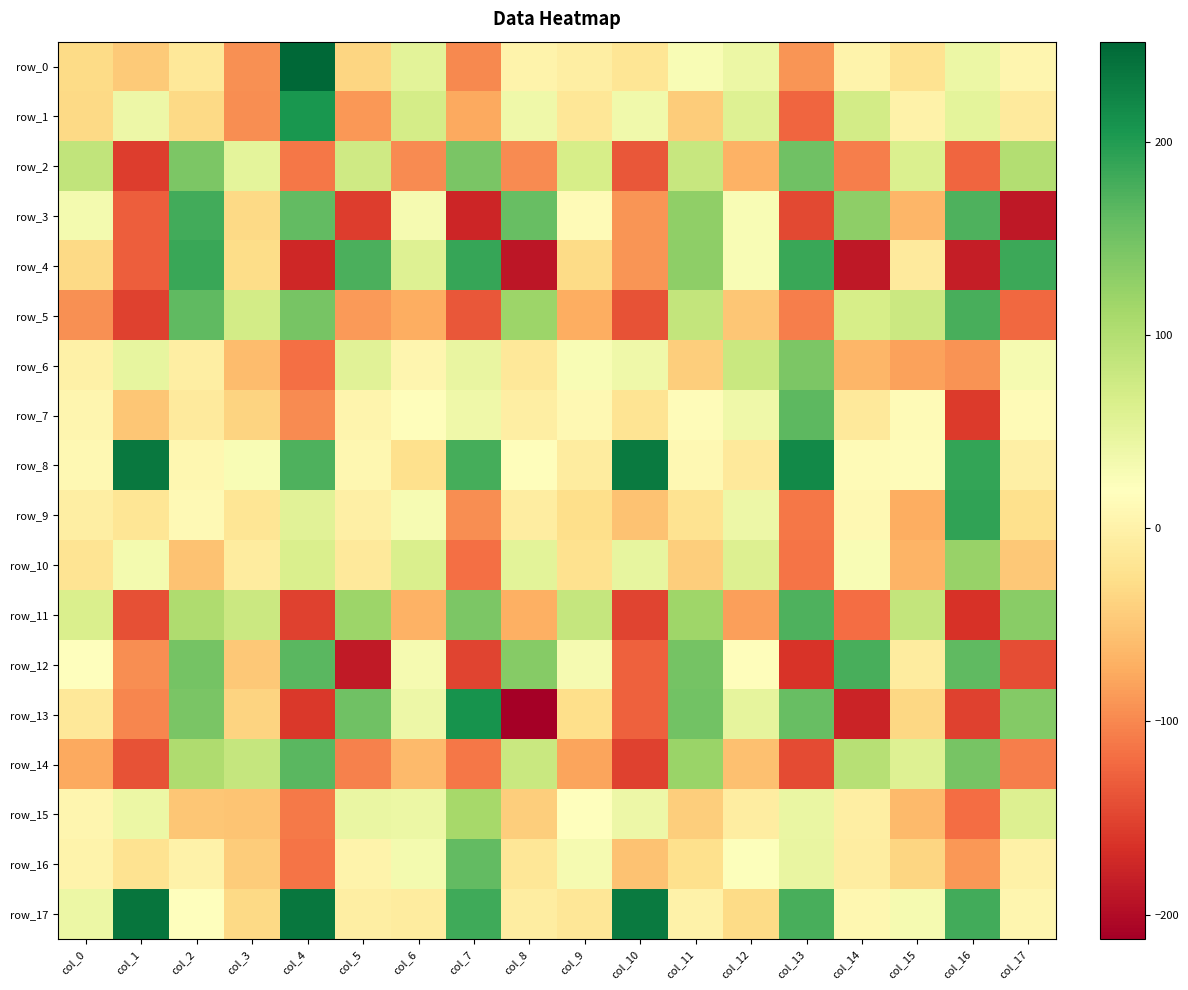

List the labels in order of row_7 value, largest first.

col_13, col_12, col_7, col_6, col_11, col_17, col_15, col_9, col_0, col_5, col_8, col_2, col_14, col_10, col_3, col_1, col_4, col_16